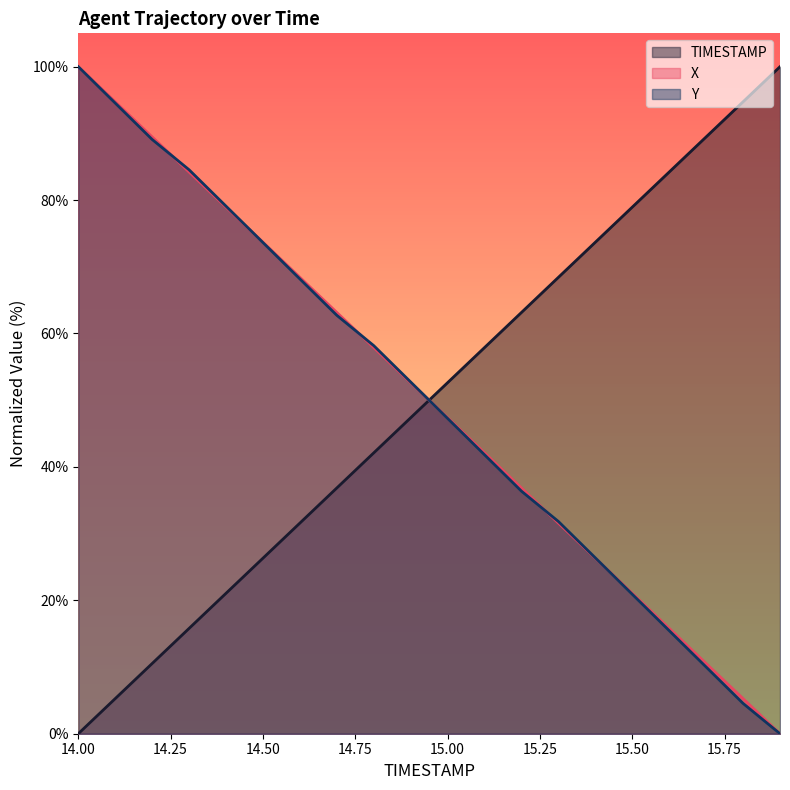

What is the greatest value displayed?

100.0